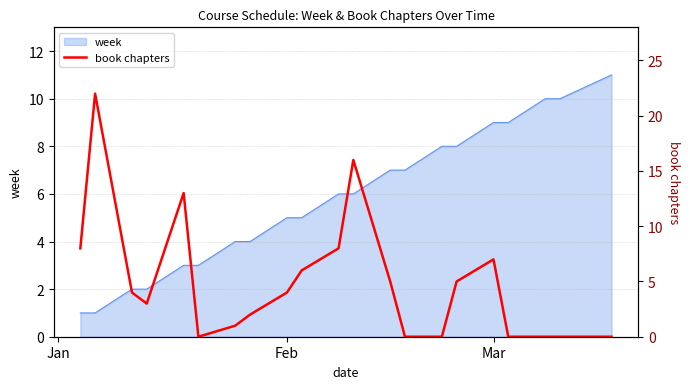

How many positive values are there?

14